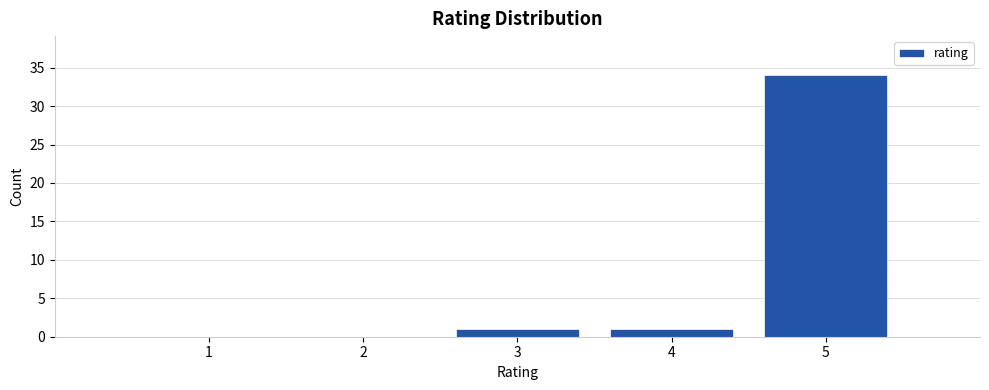

Reading left to right, what are all the values shown in this chart?

1=0	2=0	3=1	4=1	5=34